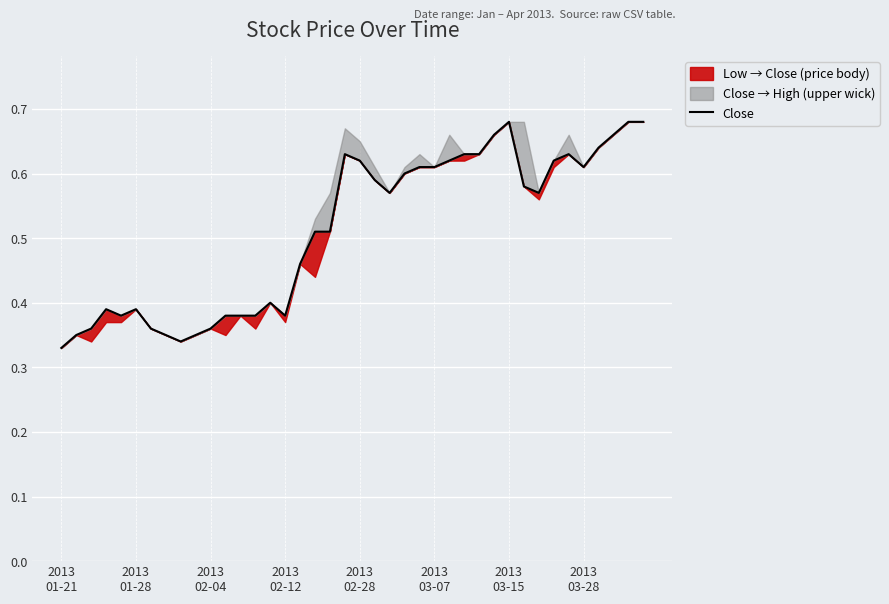

Reading left to right, transcribe all the data shown in this chart.

0.3	0.3	0.4	0.4	0.4	0.4	0.4	0.3	0.3	0.3	0.4	0.4	0.4	0.4	0.4	0.4	0.5	0.5	0.5	0.6	0.6	0.6	0.6	0.6	0.6	0.6	0.6	0.6	0.6	0.7	0.7	0.6	0.6	0.6	0.6	0.6	0.6	0.7	0.7	0.7